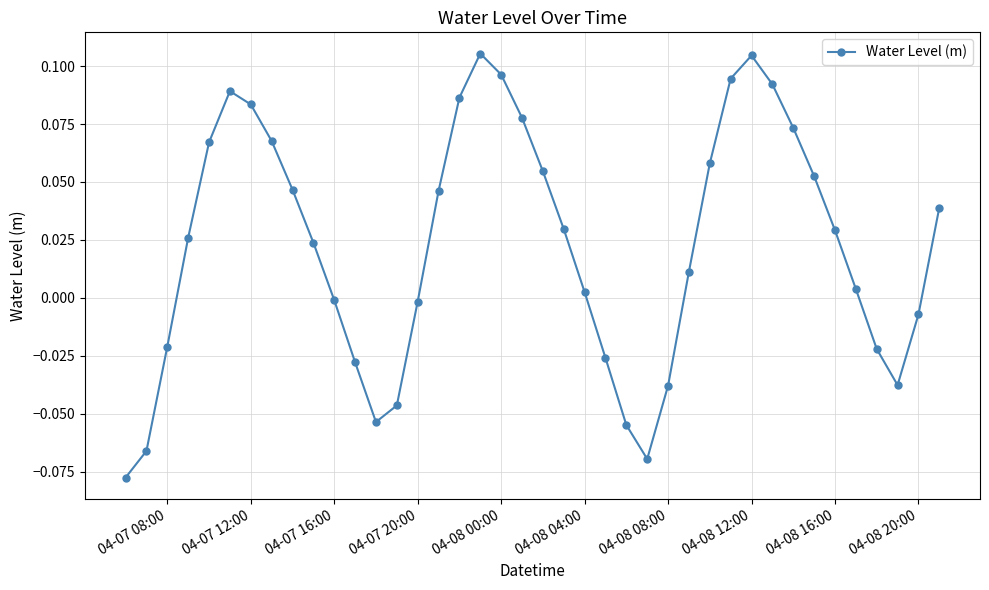

How many points are lower than both their immediate neighbors (excluding endpoints)?

3